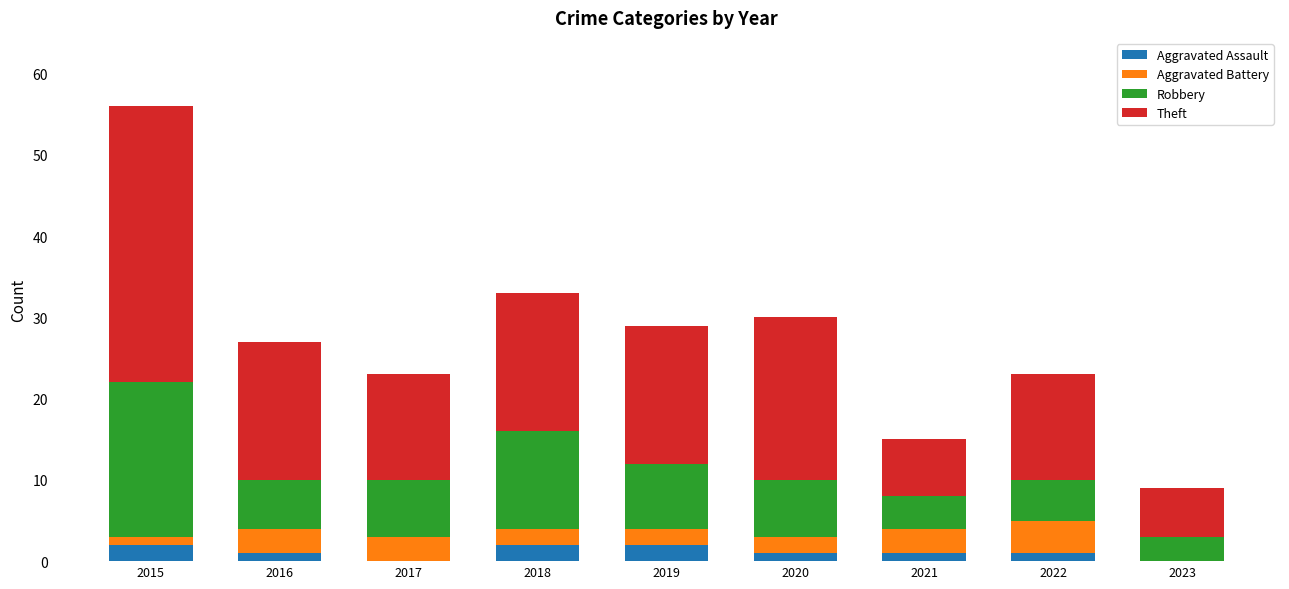

At which category is the sum across all series the highest?

2015